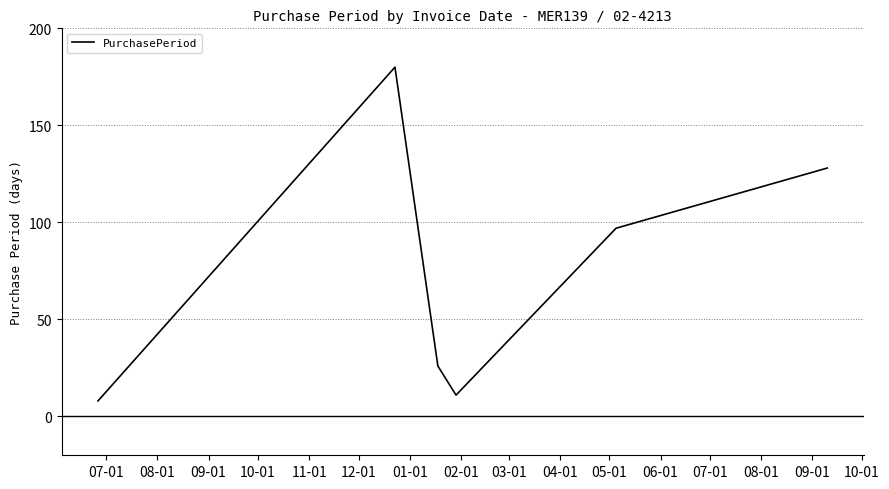

How many lines are shown in the chart?

1